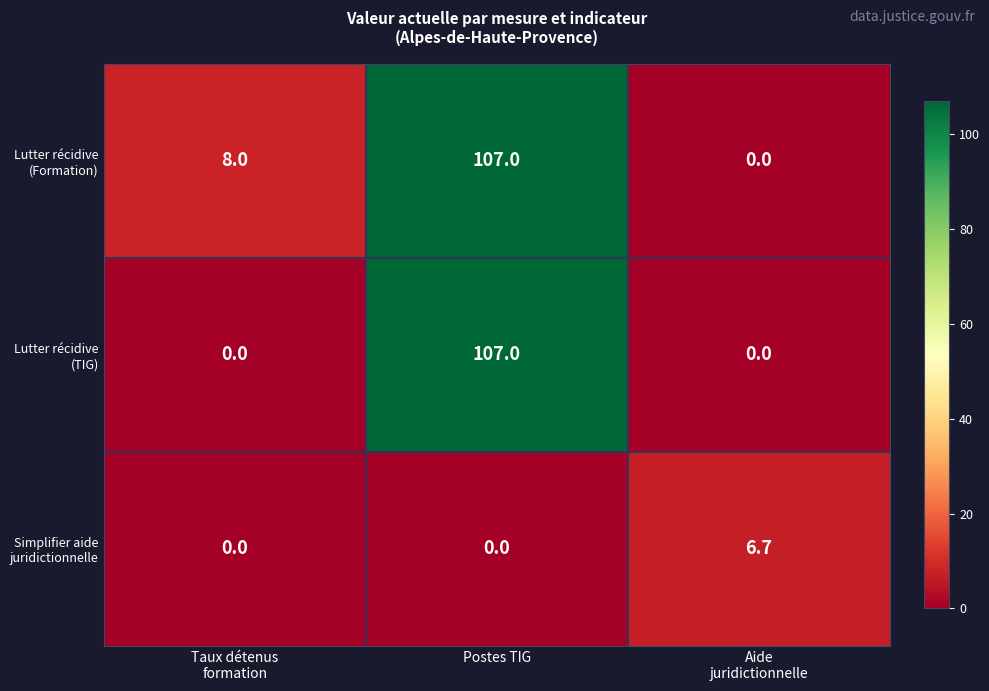

What is the difference between the highest and lowest values at Postes TIG?

107.0